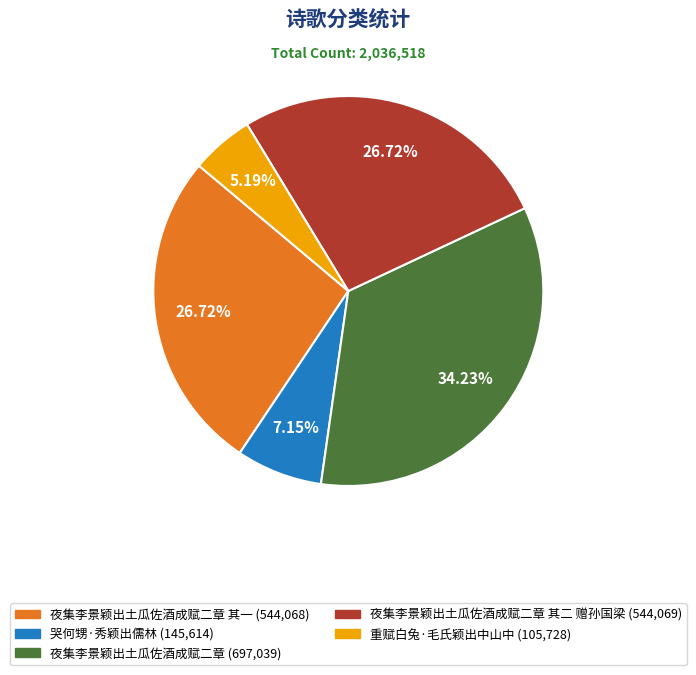

Is there any slice that represents more than half of the pie?

No